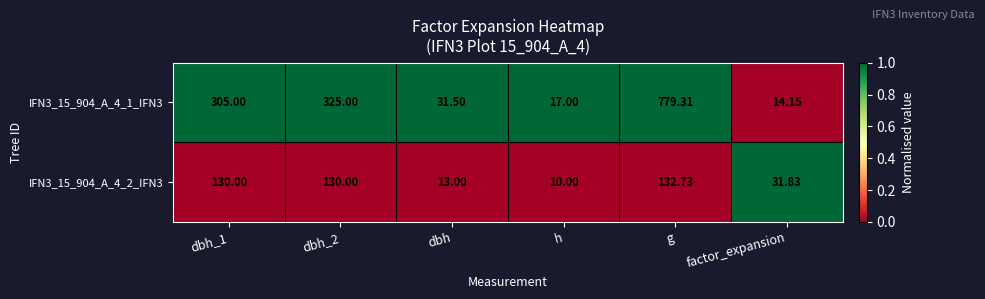

Is the value of IFN3_15_904_A_4_1_IFN3 at dbh_2 greater than the value of IFN3_15_904_A_4_2_IFN3 at h?

Yes